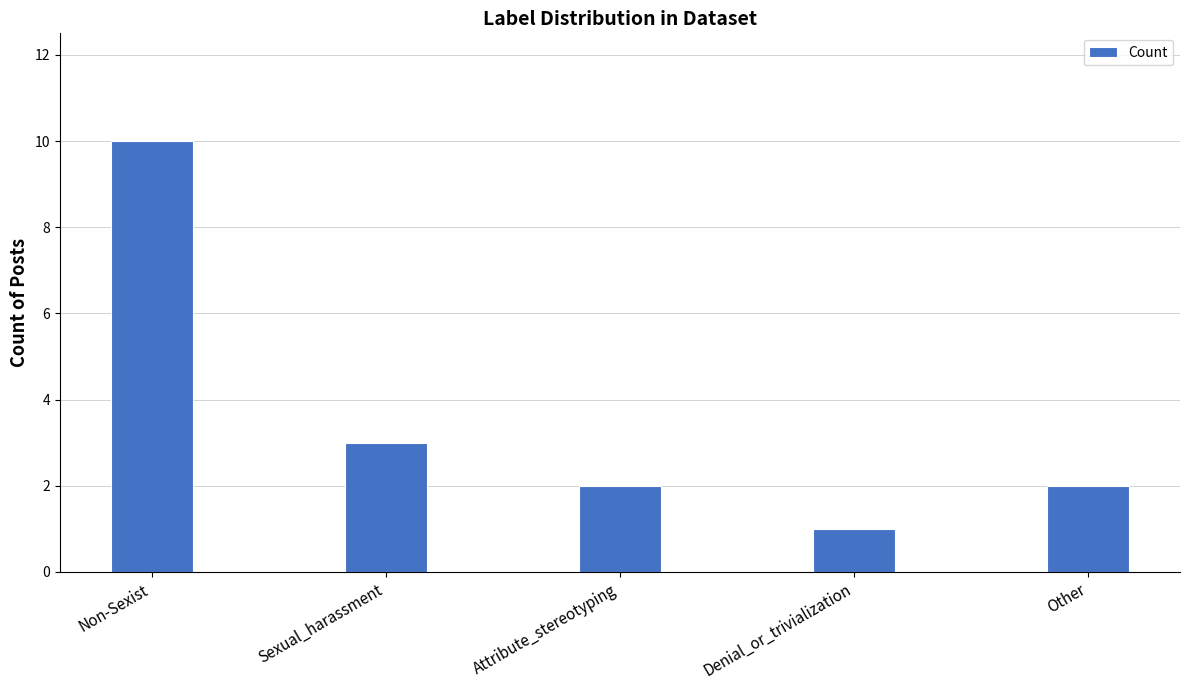

What is the difference between the maximum and second lowest values?

8